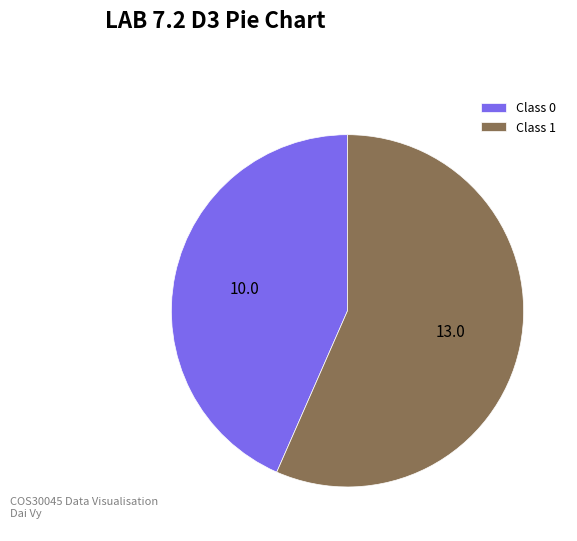

Which slice represents more than half of the pie?

Class 1